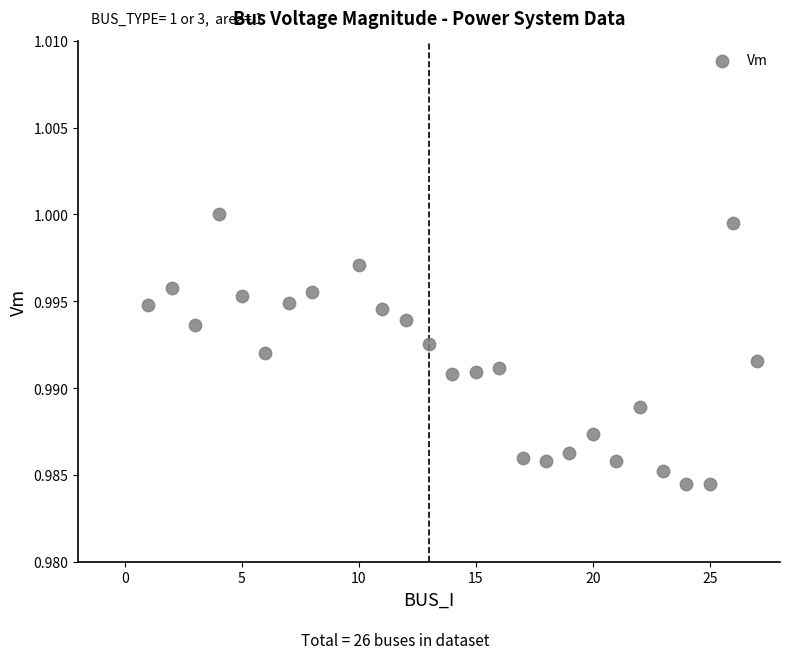

What is the range of X values (max minus min)?

26.0